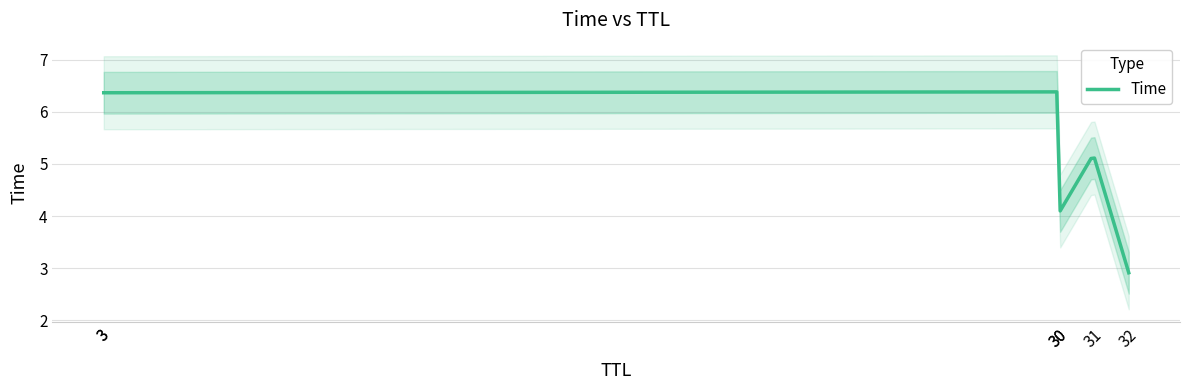

List the labels in order of value, largest first.

30, 3, 31, 30, 3, 32